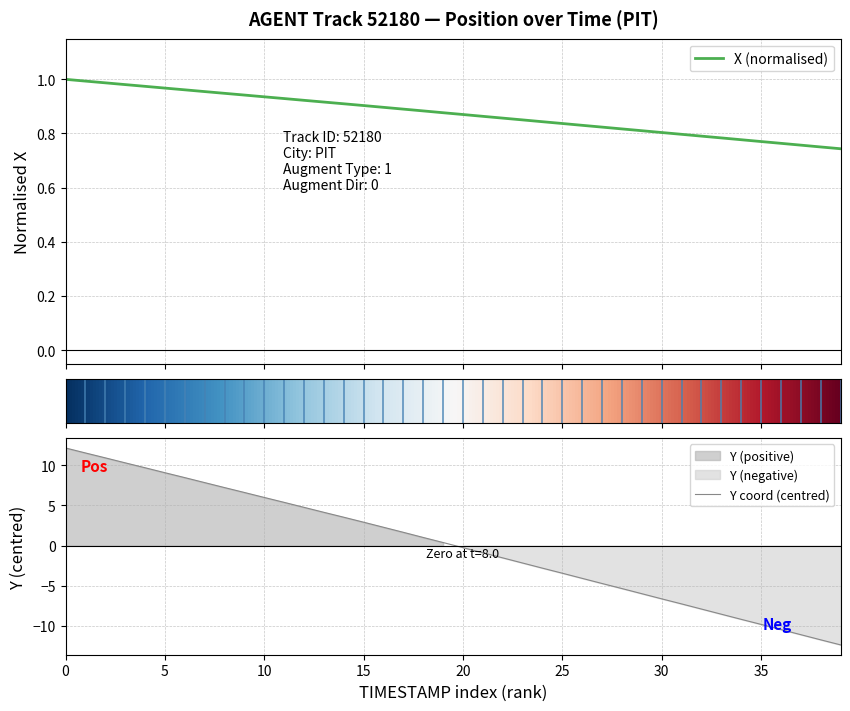

Is the value of Y at 29 greater than the value of X at 27?

No